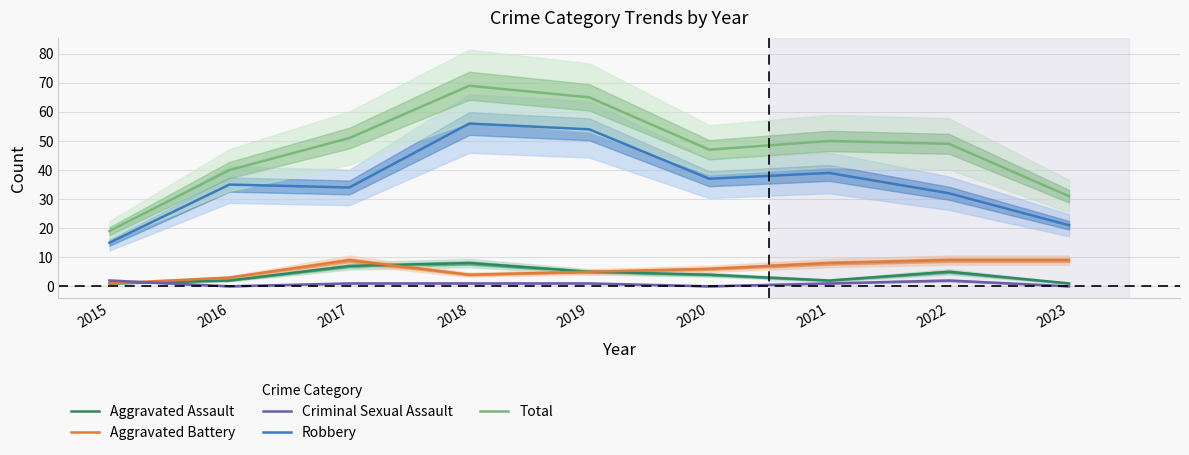

Where is Aggravated Assault nearest to the value 4?

2020